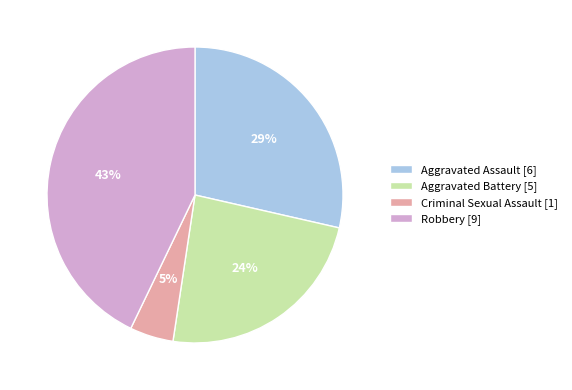

The Robbery slice represents 43% of the pie. True or false?

True